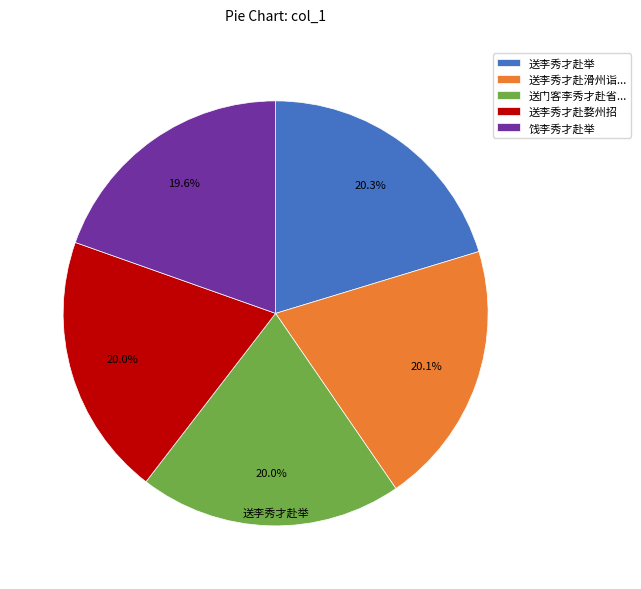

The 饯李秀才赴举 slice represents 14% of the pie. True or false?

False